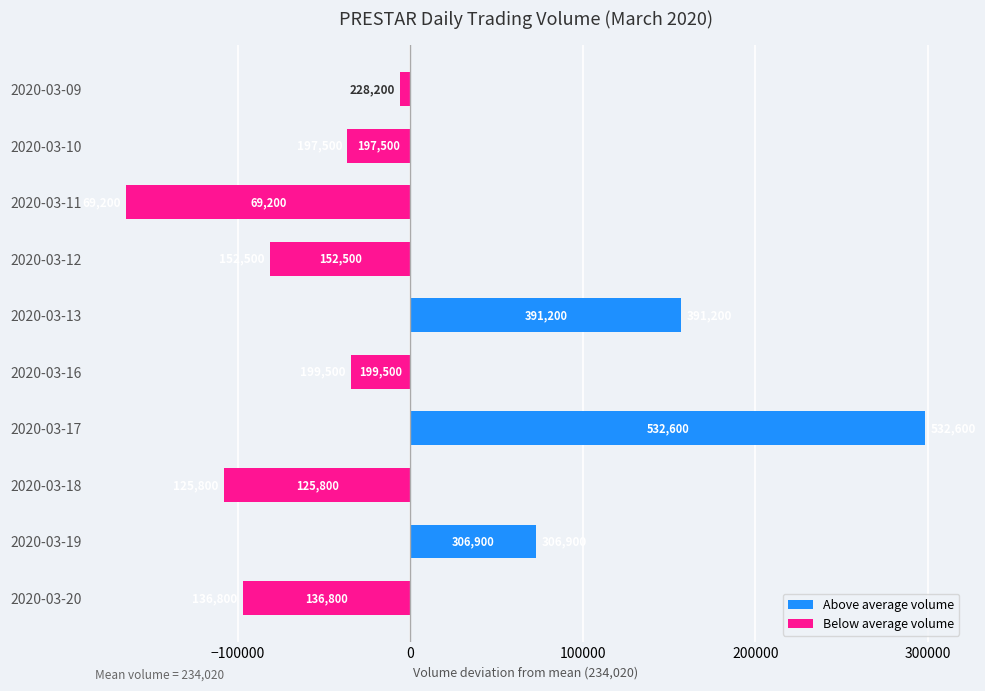

Does the chart contain any negative values?

Yes